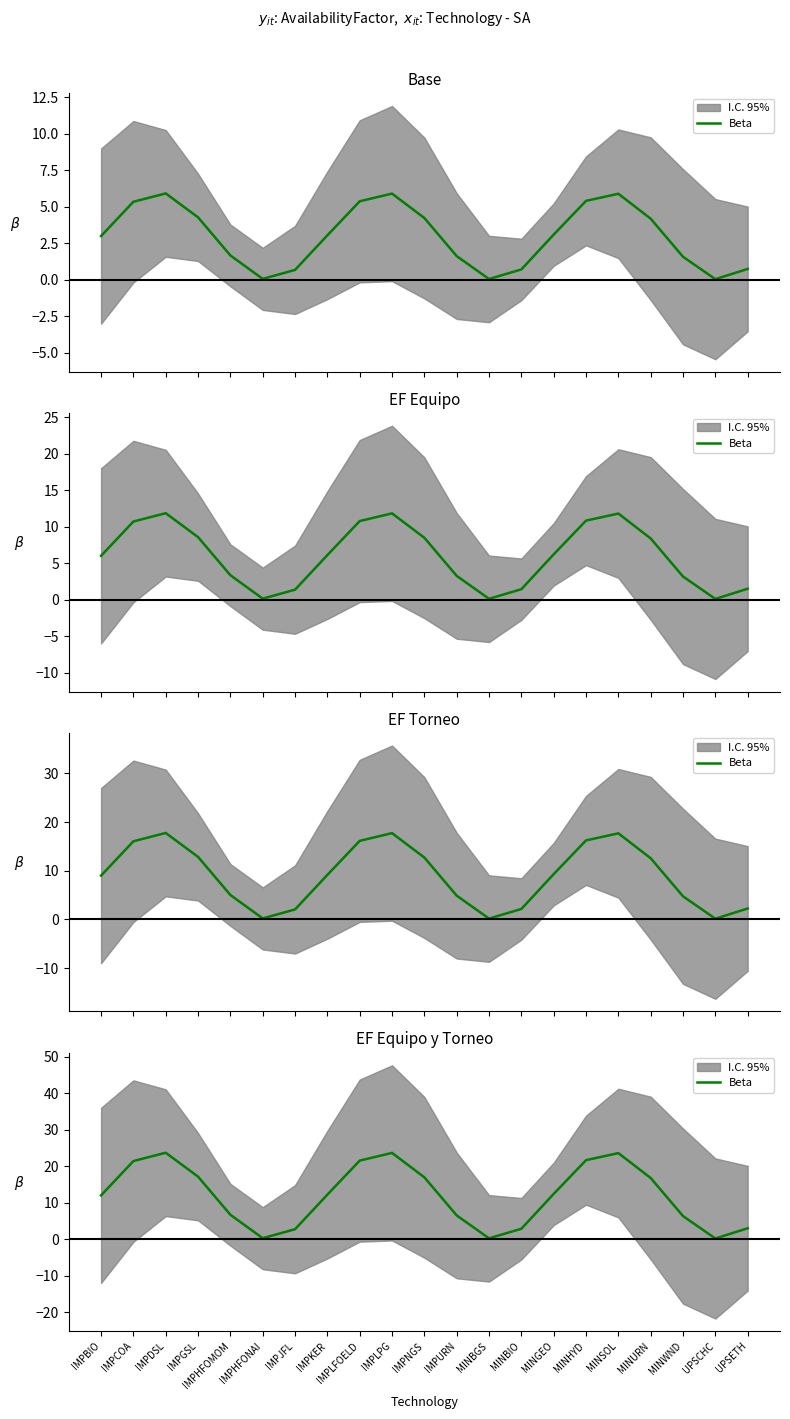

Reading left to right, list all the values displayed in this chart.

IMPBIO=12.0	IMPCOA=21.4	IMPDSL=23.7	IMPGSL=17.1	IMPHFOMOM=6.7	IMPHFONAI=0.3	IMPJFL=2.7	IMPKER=12.2	IMPLFOELD=21.5	IMPLPG=23.6	IMPNGS=16.9	IMPURN=6.5	MINBGS=0.2	MINBIO=2.9	MINGEO=12.4	MINHYD=21.6	MINSOL=23.6	MINURN=16.8	MINWND=6.3	UPSCHC=0.2	UPSETH=3.0